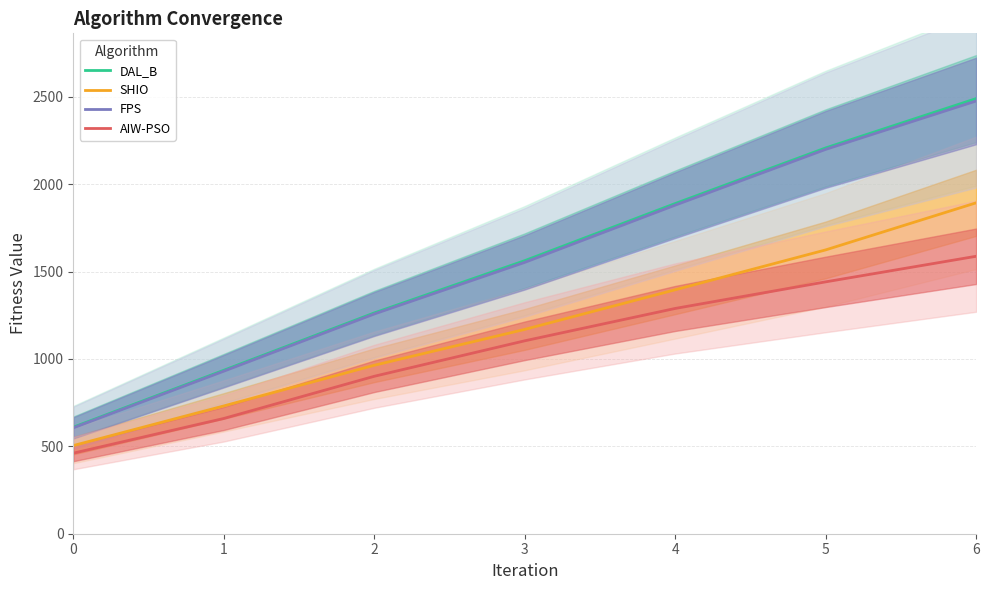

True or false: AIW-PSO and DAL_B intersect in this chart.

False